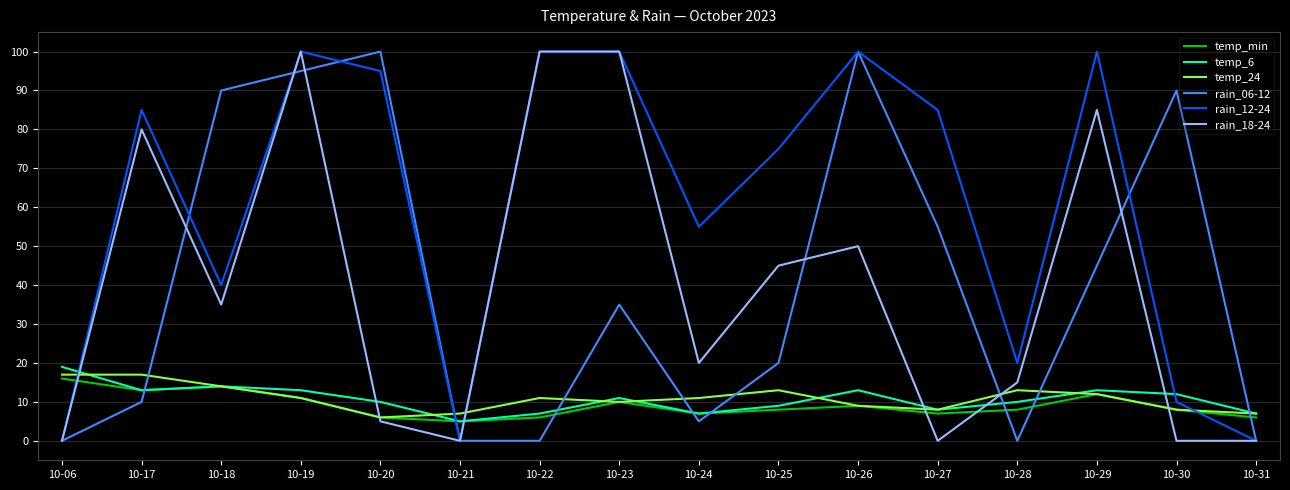

How many values in the temp_6 series are below 11?

8